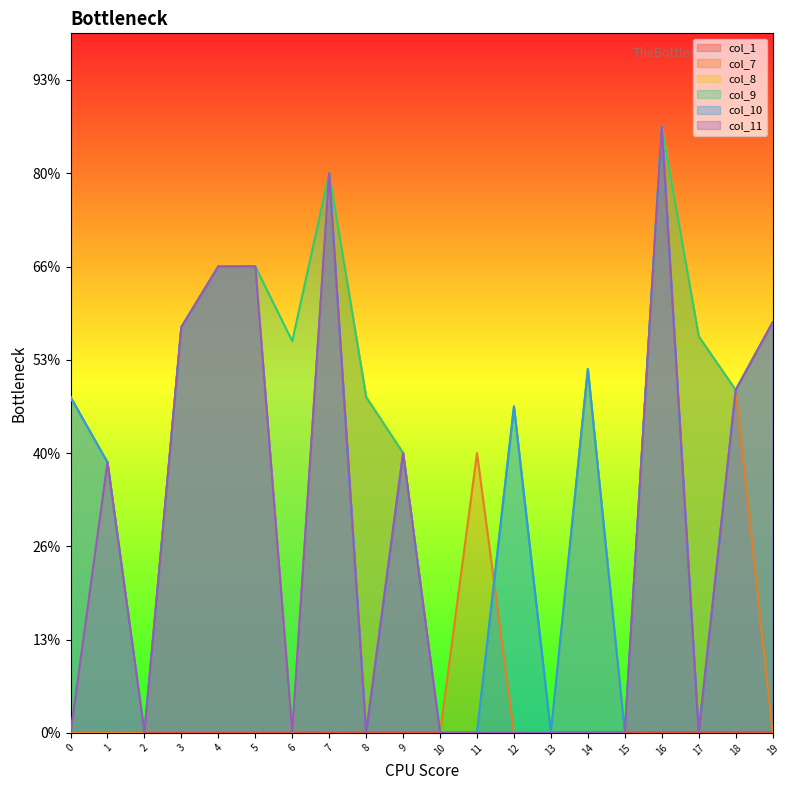

Is it true that col_11 equals 0 at 6?

True